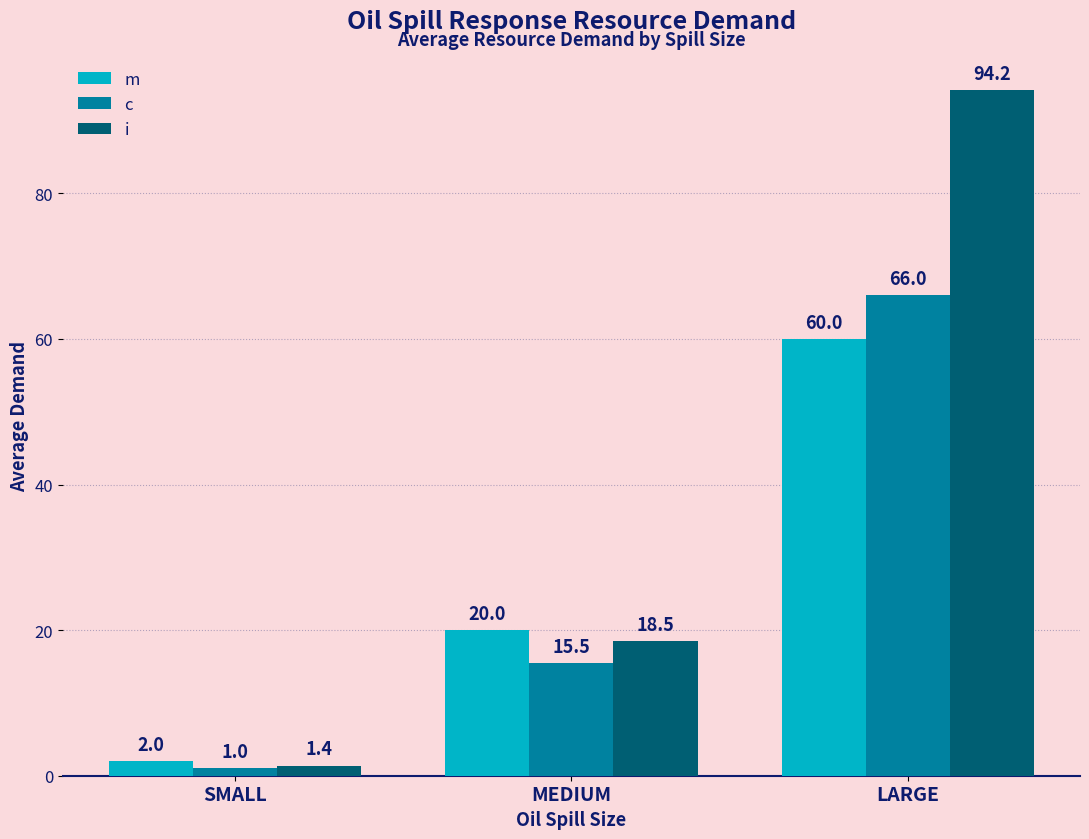

Are the bars horizontal?

No